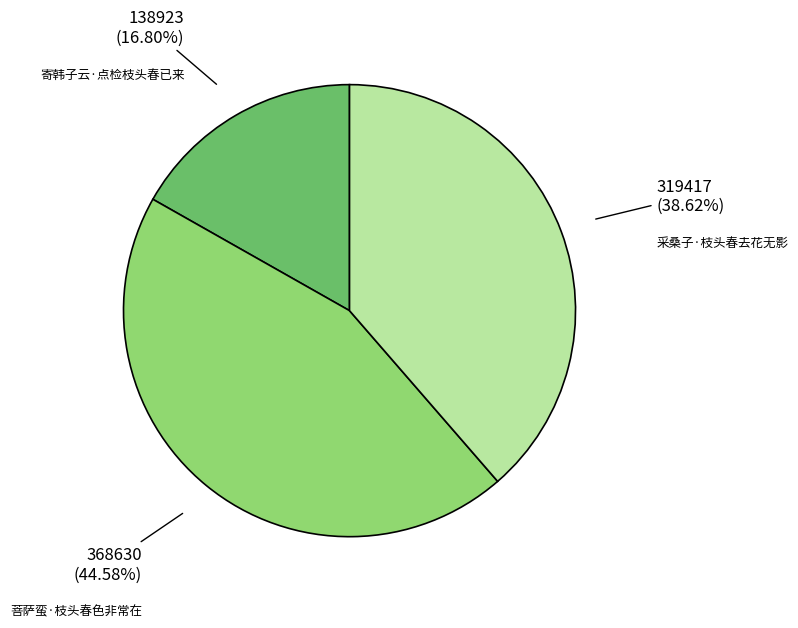

Is it true that 寄韩子云·点检枝头春已来 is 4% of the pie?

False